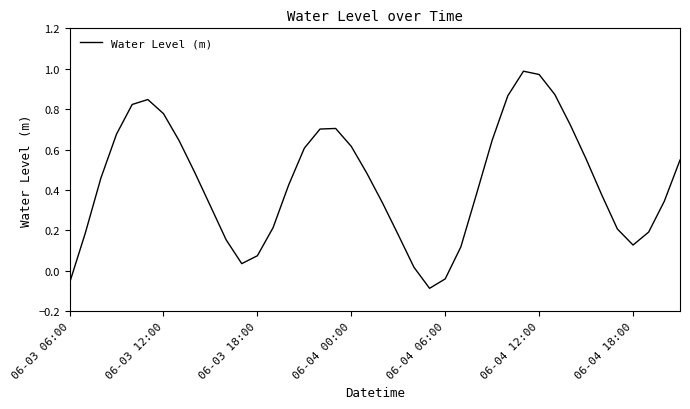

What is the difference between the maximum and minimum values?

1.1